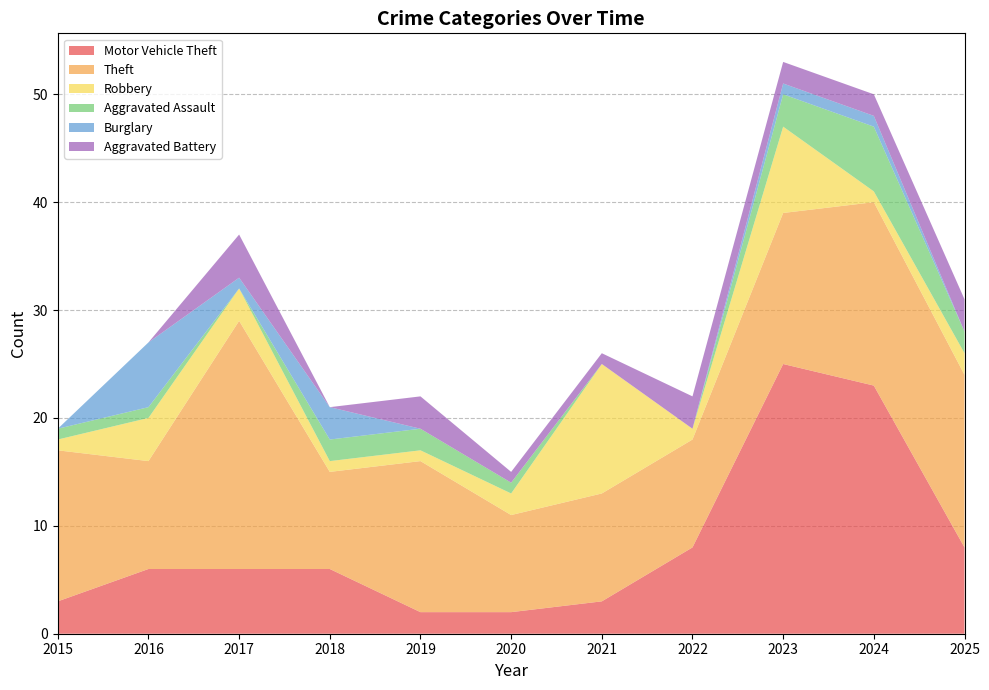

Reading left to right, list all the values displayed in this chart.

Motor Vehicle Theft: 3	6	6	6	2	2	3	8	25	23	8
Theft: 14	10	23	9	14	9	10	10	14	17	16
Robbery: 1	4	3	1	1	2	12	1	8	1	2
Aggravated Assault: 1	1	0	2	2	1	0	0	3	6	2
Burglary: 0	6	1	3	0	0	0	0	1	1	0
Aggravated Battery: 0	0	4	0	3	1	1	3	2	2	3